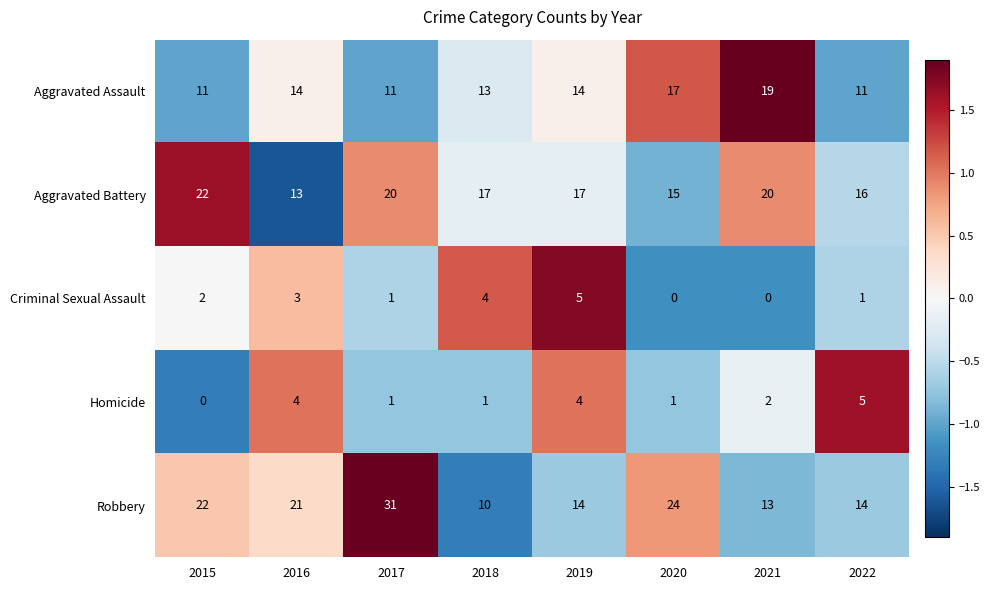

Between 2018 and 2021, which series saw the biggest shift?

Aggravated Assault